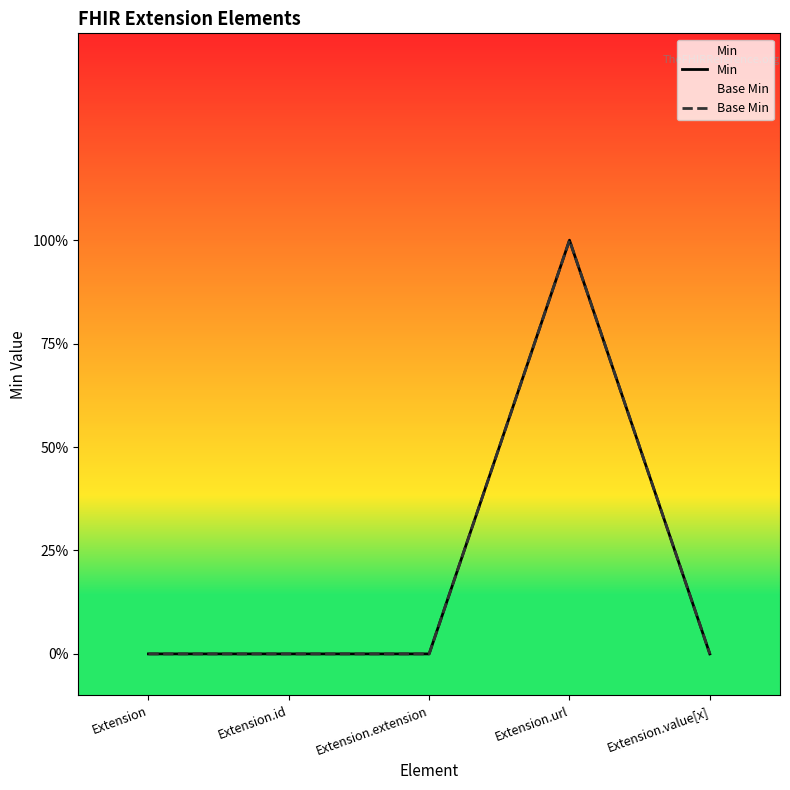

Which series changed the most between Extension.id and Extension.value[x]?

Min